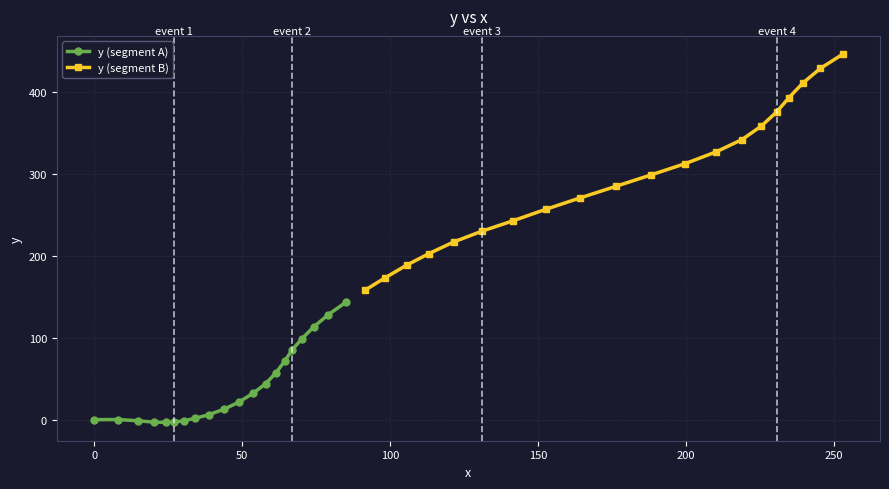

What are all the series names shown in the legend?

y (segment A), y (segment B)